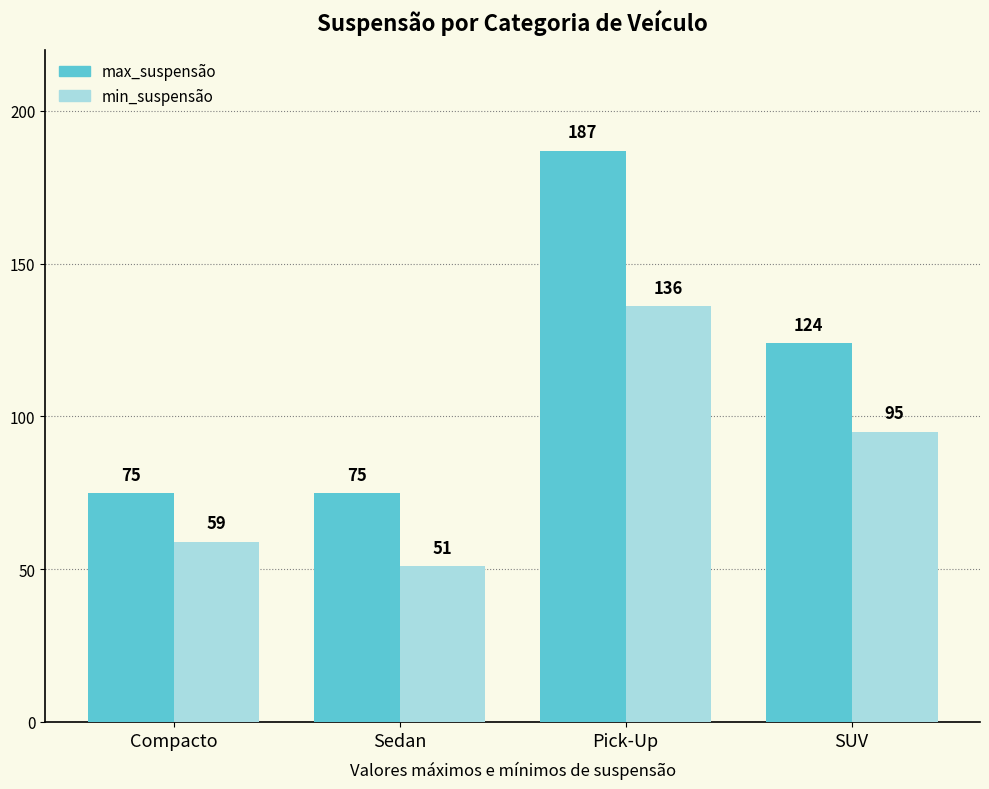

Is the value of min_suspensão at SUV greater than the value of max_suspensão at Pick-Up?

No